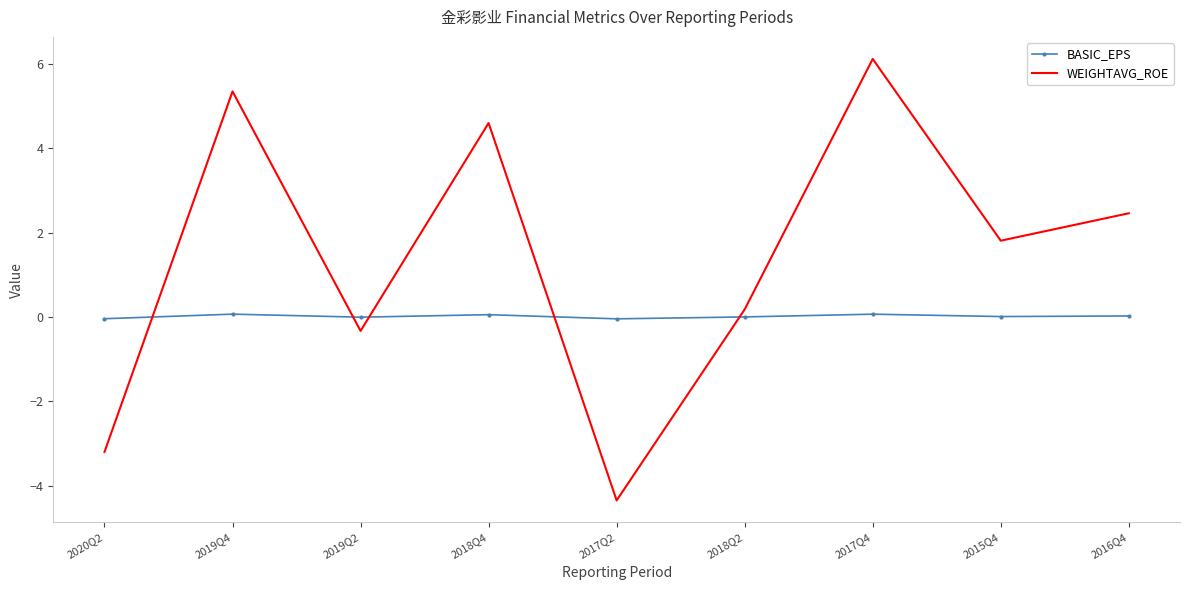

What is the difference between the WEIGHTAVG_ROE values at 2018Q2 and 2017Q2?

4.5